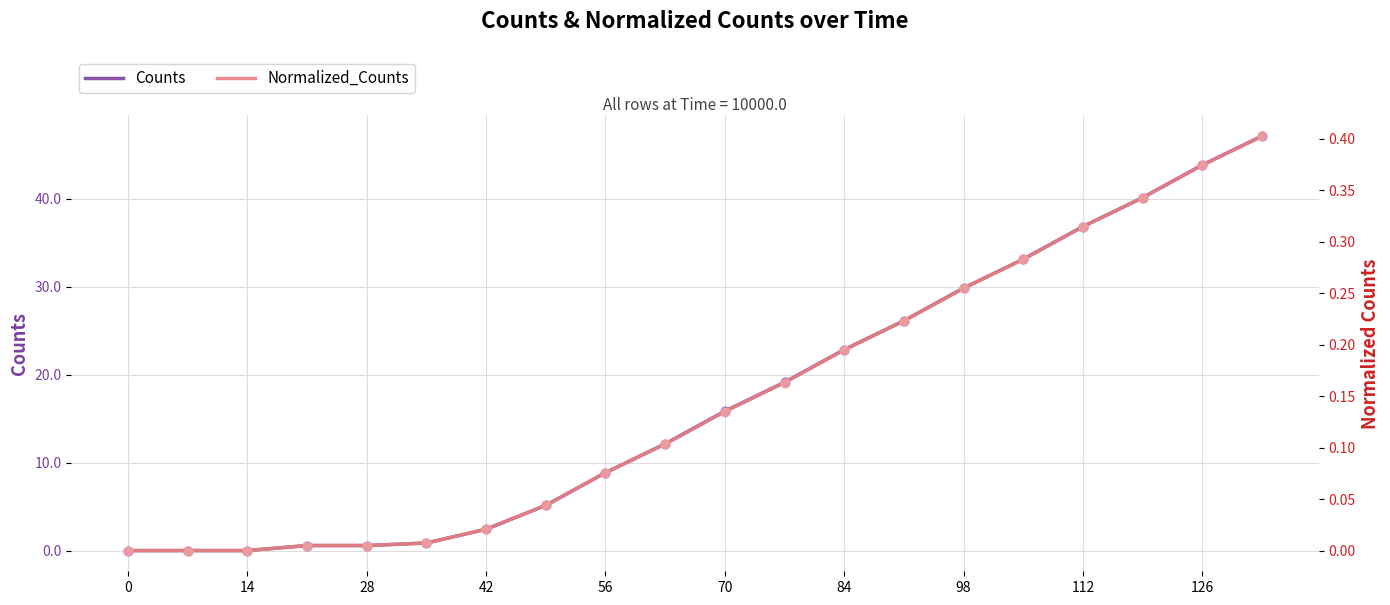

Which series has the widest spread of Y values?

Counts